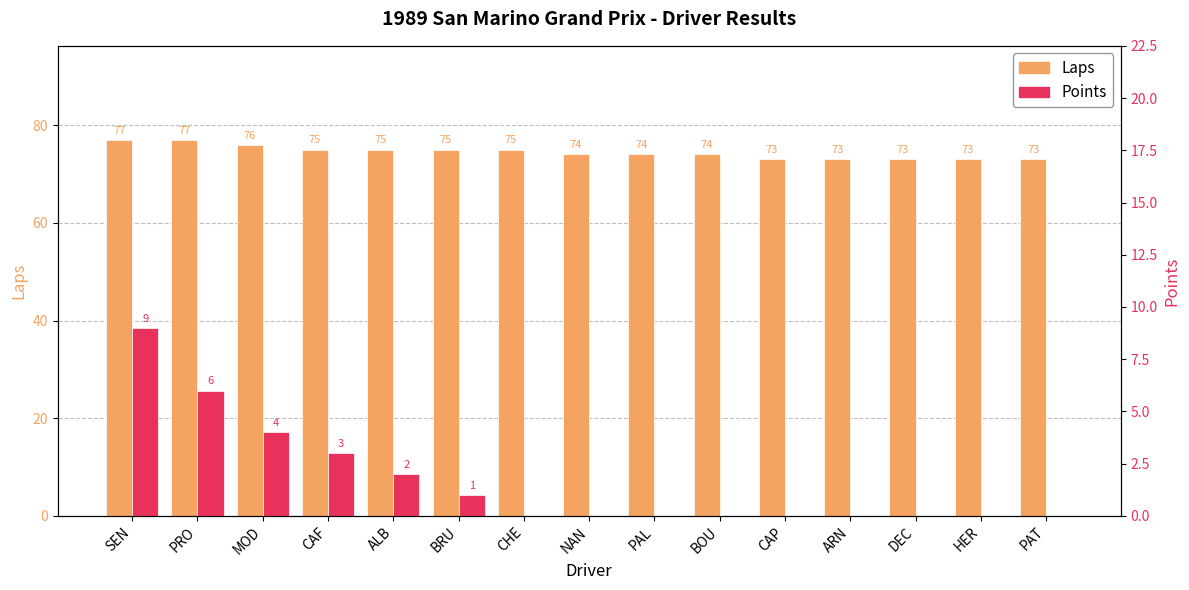

Which category has the lowest value across all series?

CHE